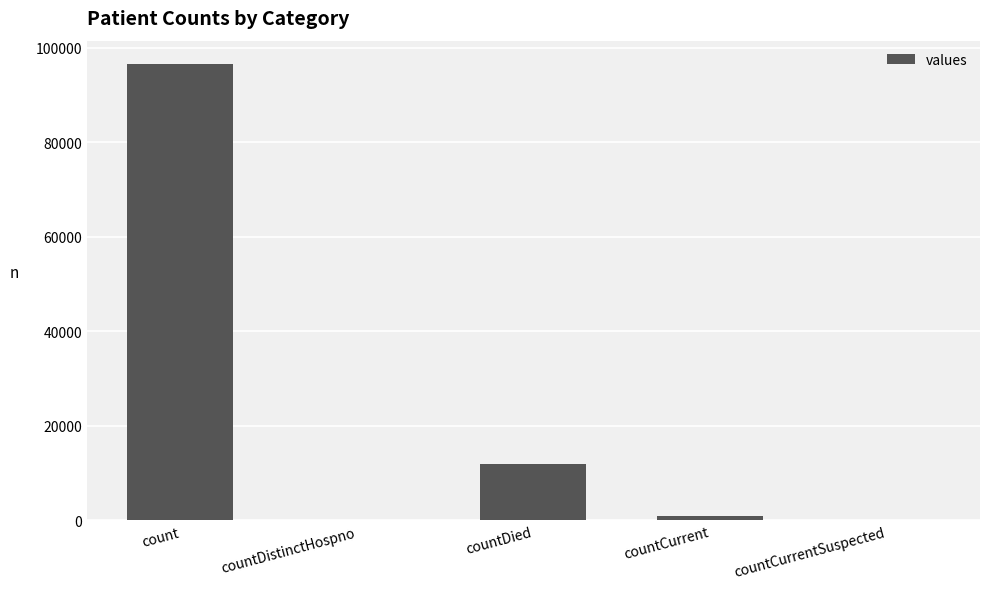

What is the sum of all values?

109534